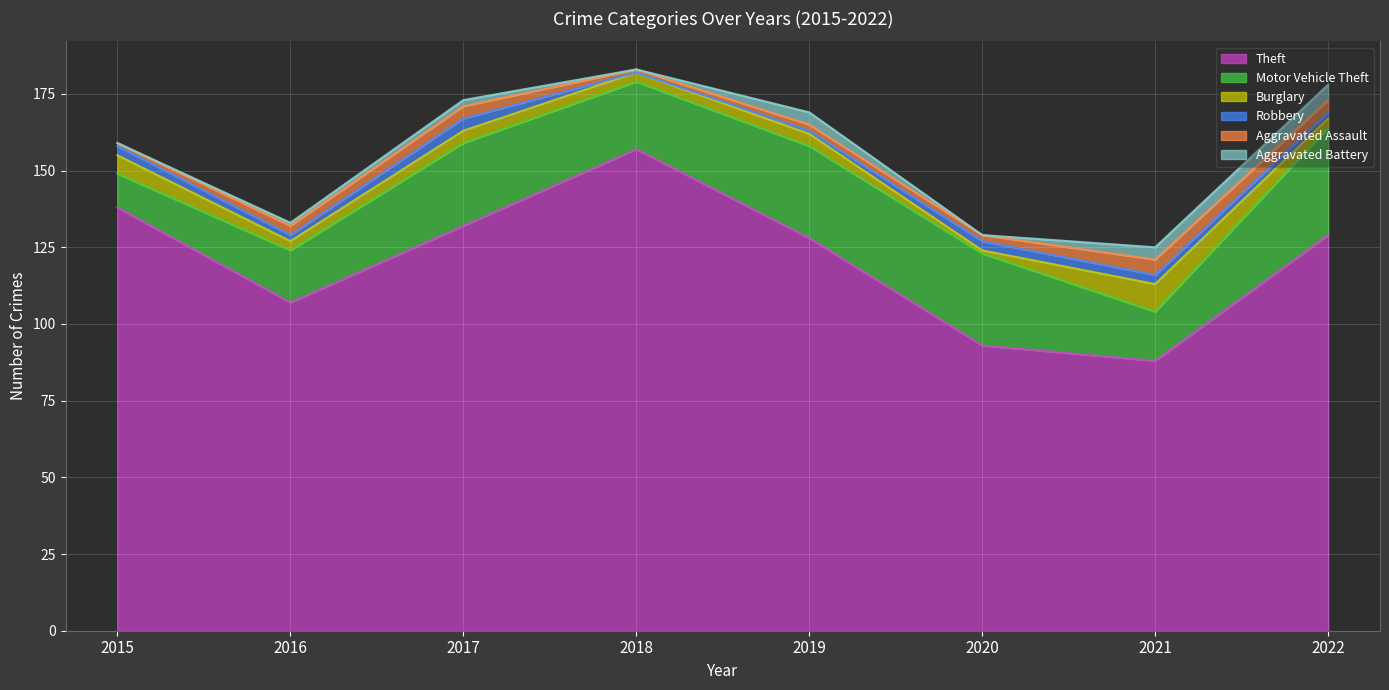

How many lines are shown in the chart?

6